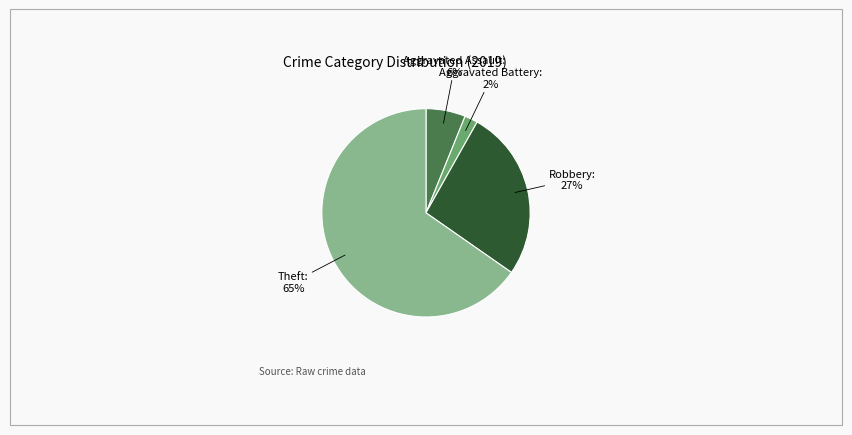

Which category accounts for the majority?

Theft